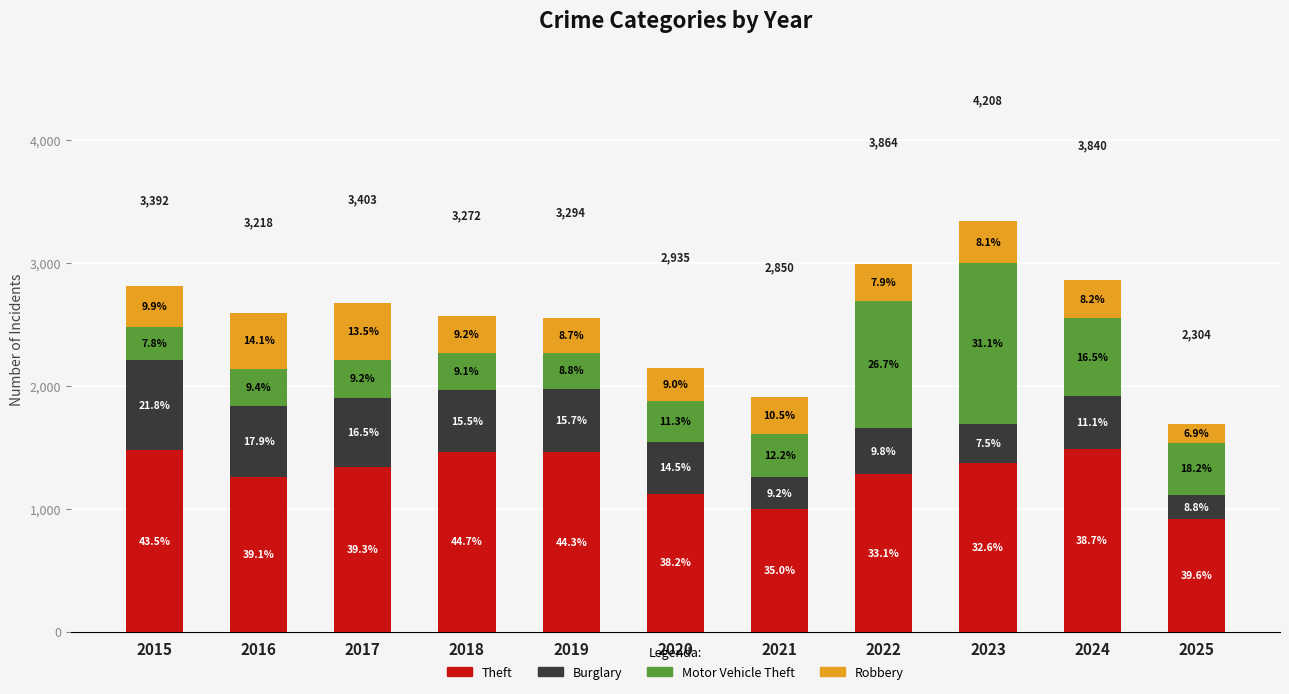

How many bars are there in total?

11